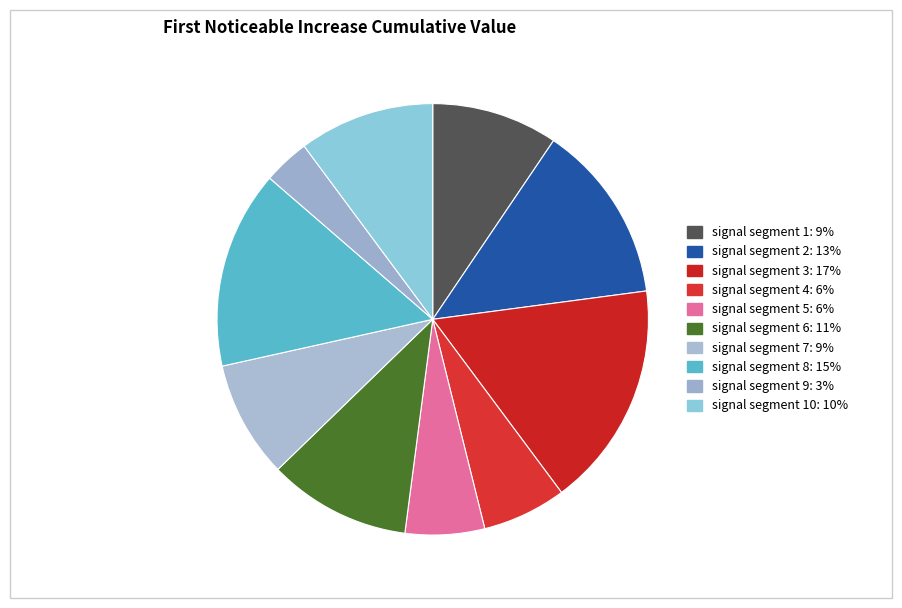

Which slice is the largest?

signal segment 3